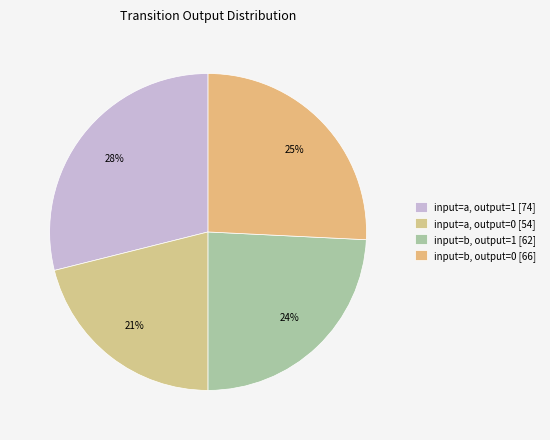

What is the smallest slice in the pie chart?

output_symbol=0, input=a